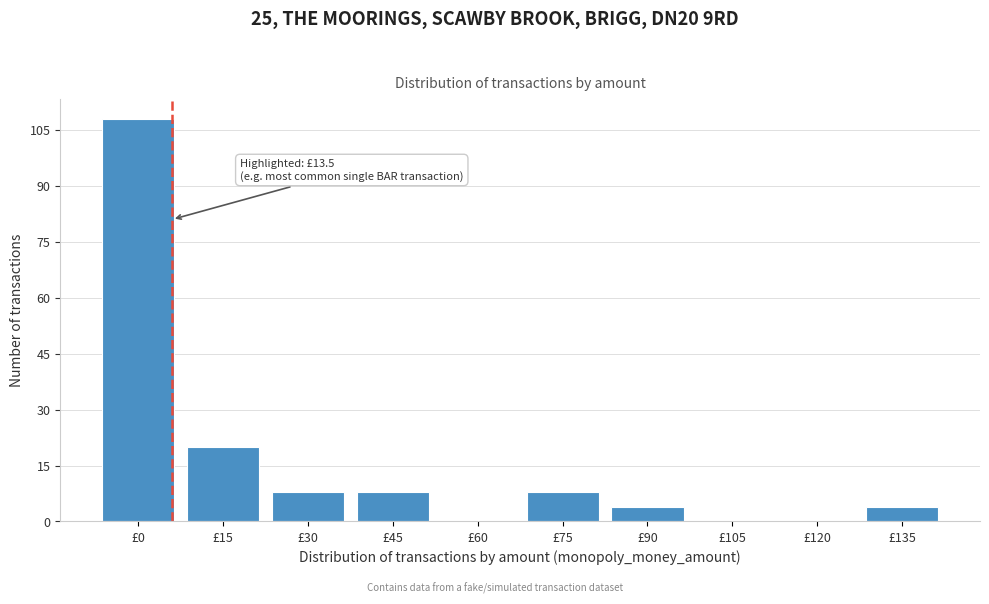

Reading left to right, what are all the values shown in this chart?

£0=108	£15=20	£30=8	£45=8	£60=0	£75=8	£90=4	£105=0	£120=0	£135=4